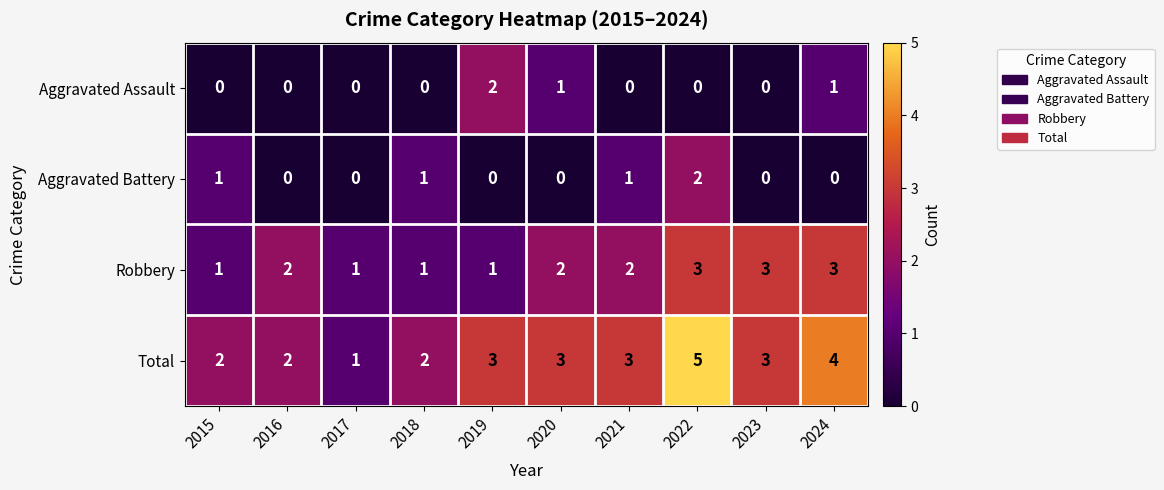

At 2019, list the series in order from largest to smallest.

Total, Aggravated Assault, Robbery, Aggravated Battery